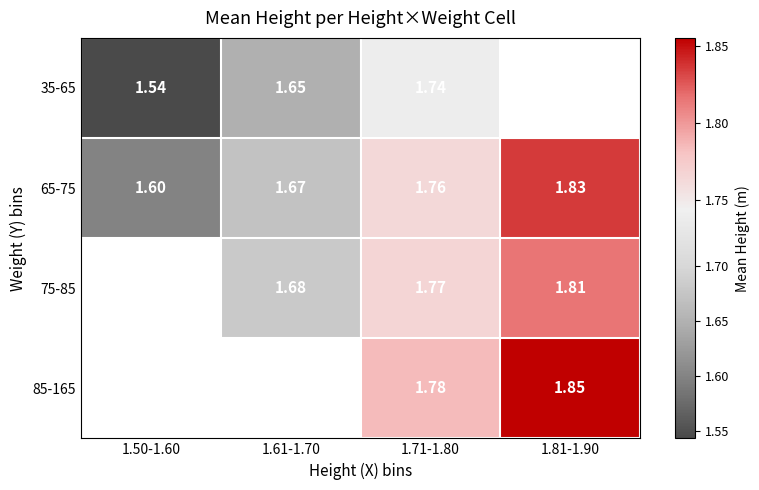

Is it true that 35-65 equals 0.5 at 1.71-1.80?

False